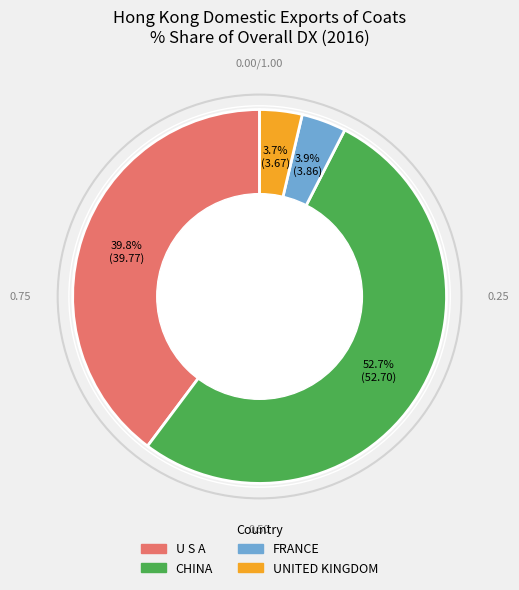

Which has a higher value, U S A or CHINA?

CHINA